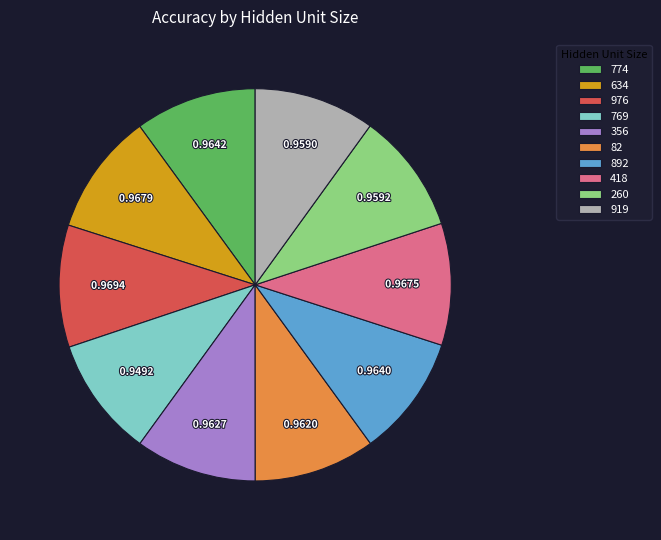

Combined, do 634 and 892 account for over 50%?

No